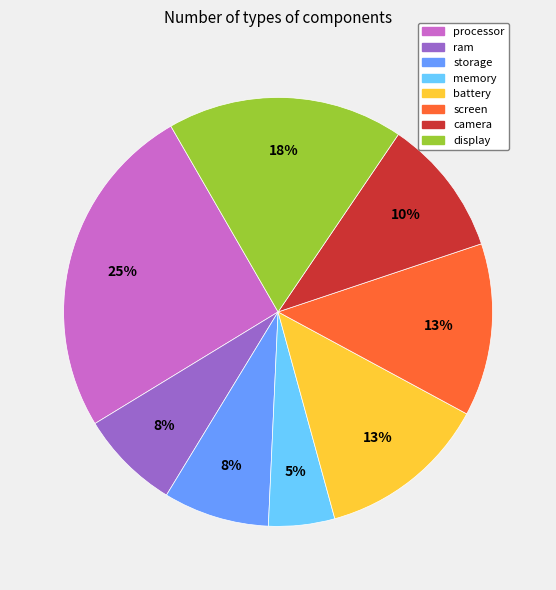

Is battery the majority of the pie?

No